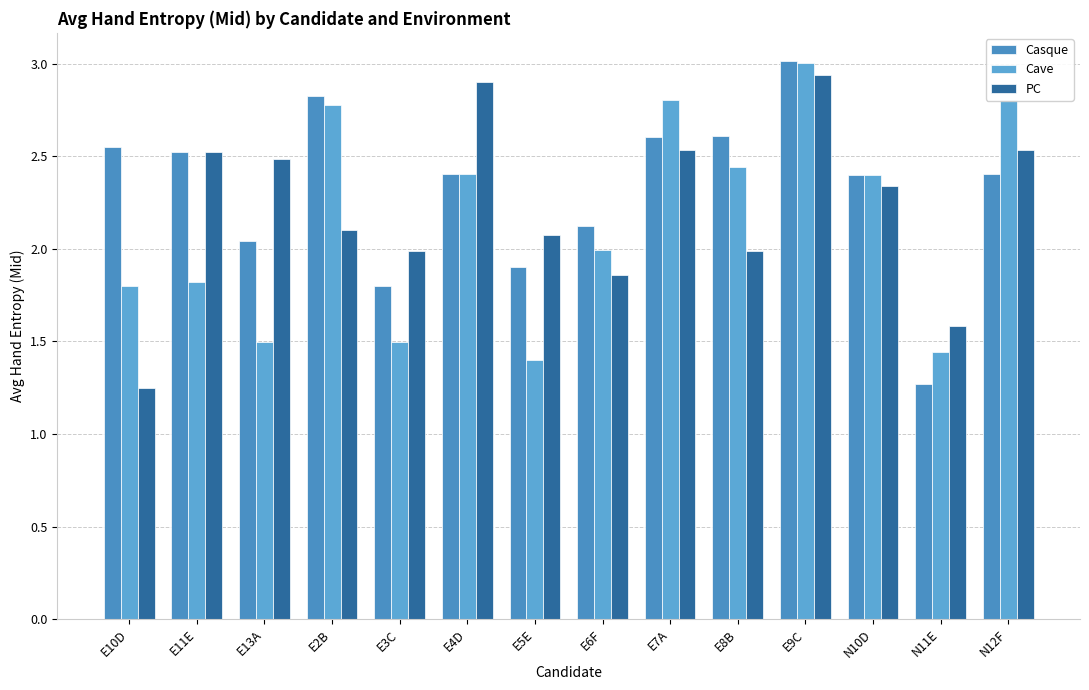

The value of Cave at E11E is 2.8. True or false?

False